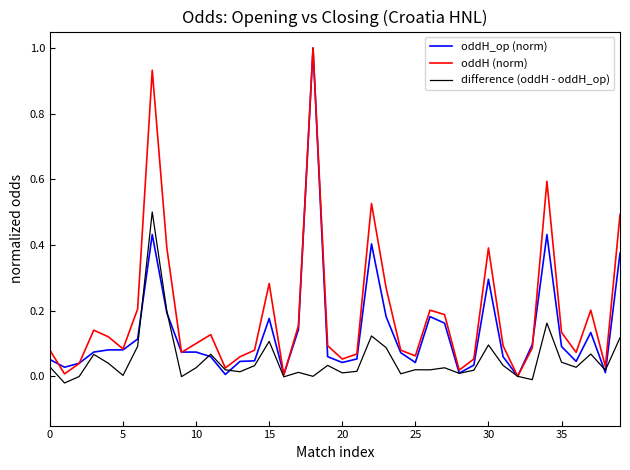

What is the highest value of the oddH (norm) series?

1.0